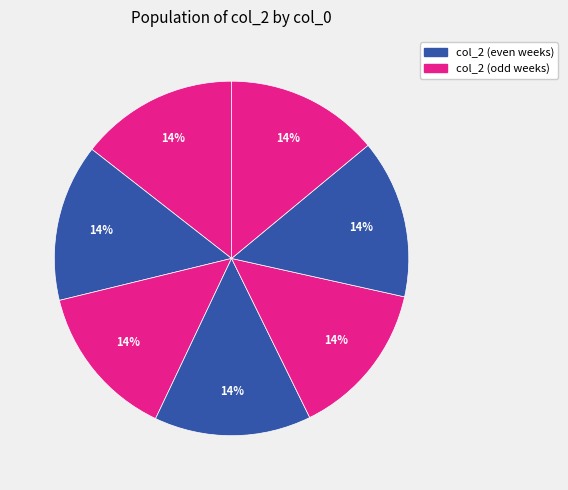

How many segments does this pie chart have?

7